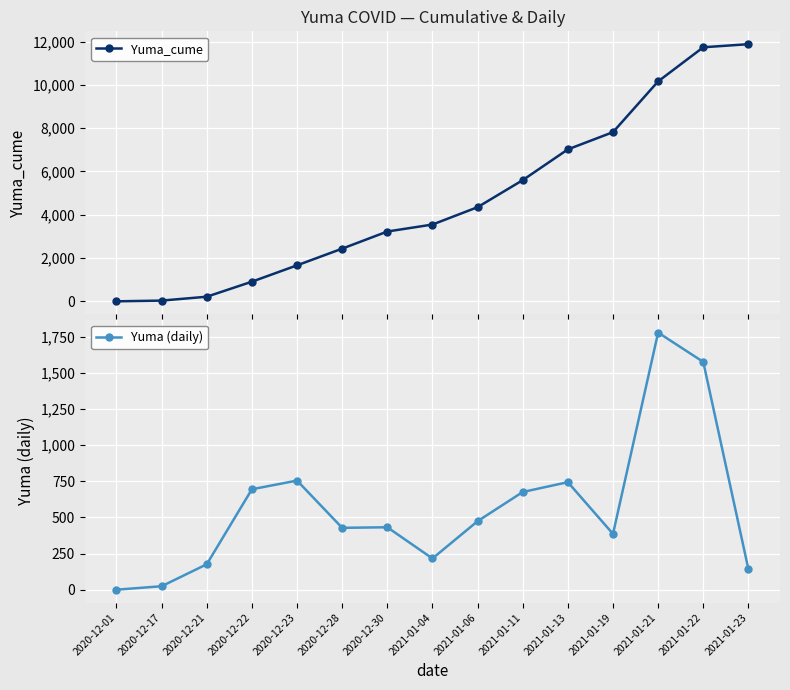

The value of Yuma_cume at 2020-12-23 is 2208. True or false?

False